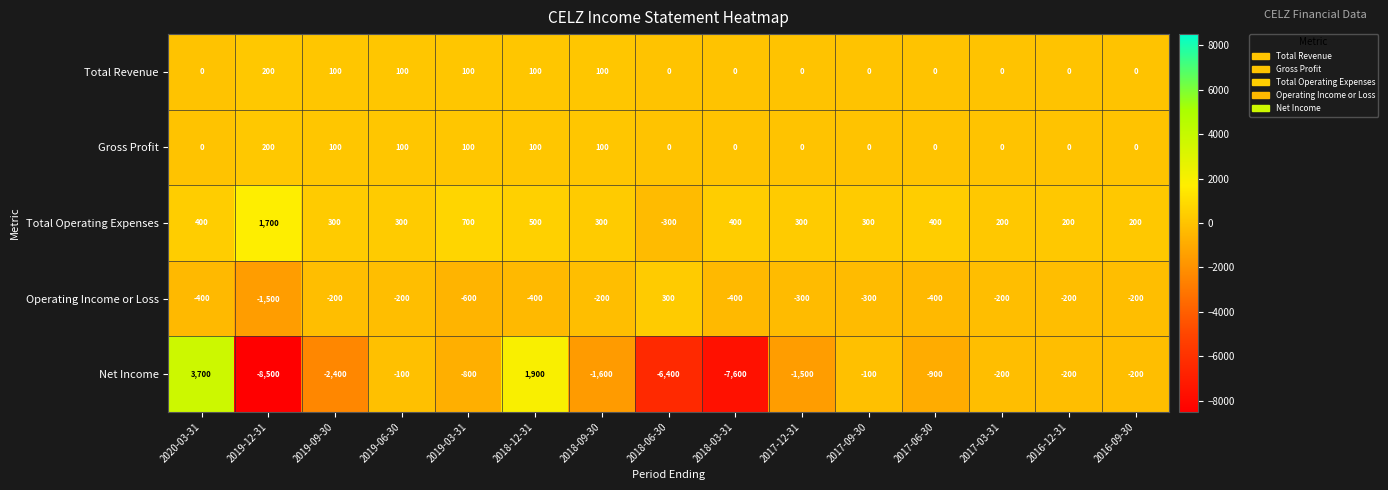

What is the total value across all series at 2017-03-31?

-200